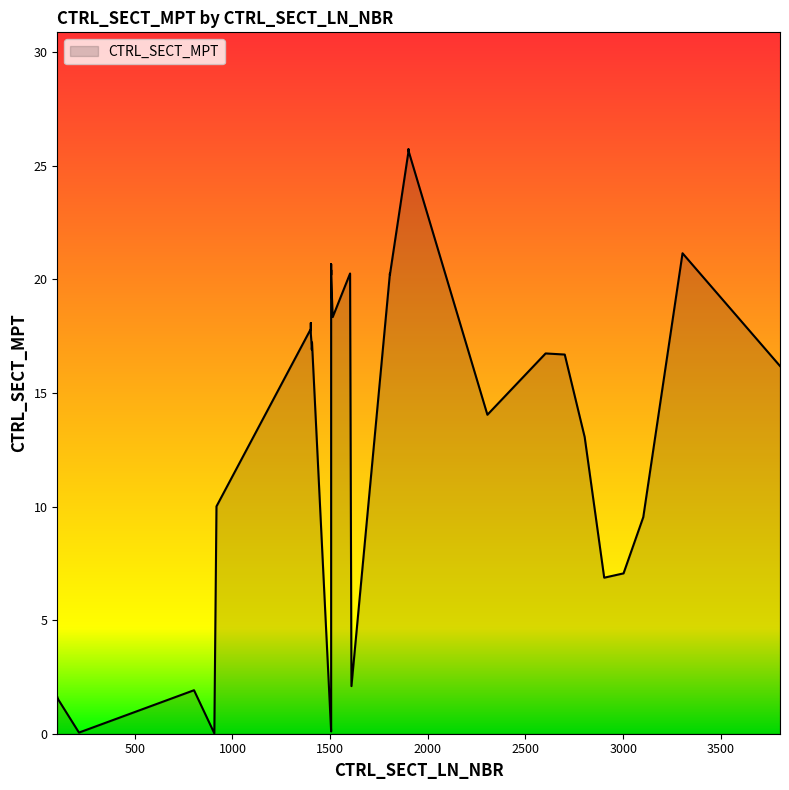

The value at 803 is 1.9. True or false?

True